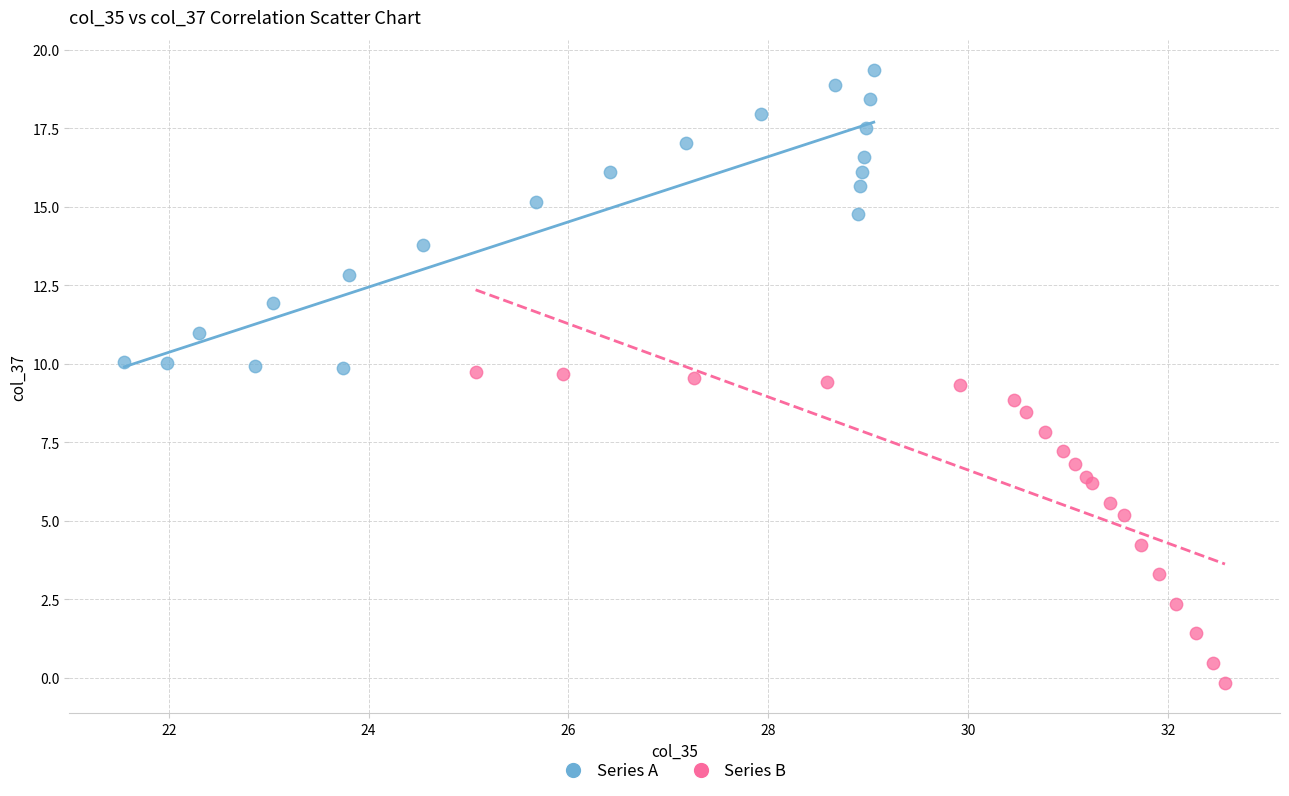

Which series has the widest spread of Y values?

Series B